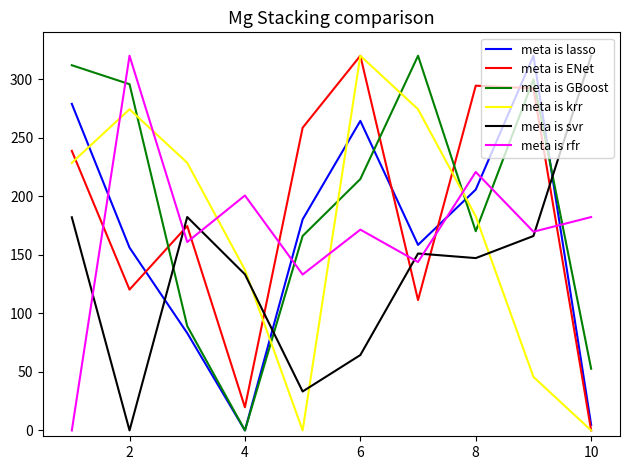

How many intersections are there between meta is GBoost and meta is svr?

3